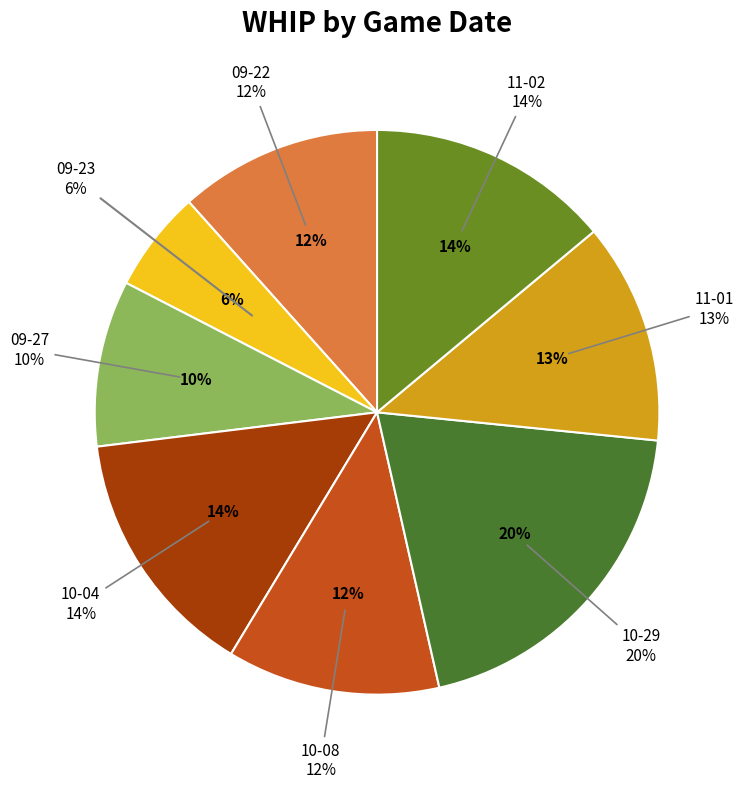

Is it true that 10-08 is 5% of the pie?

False